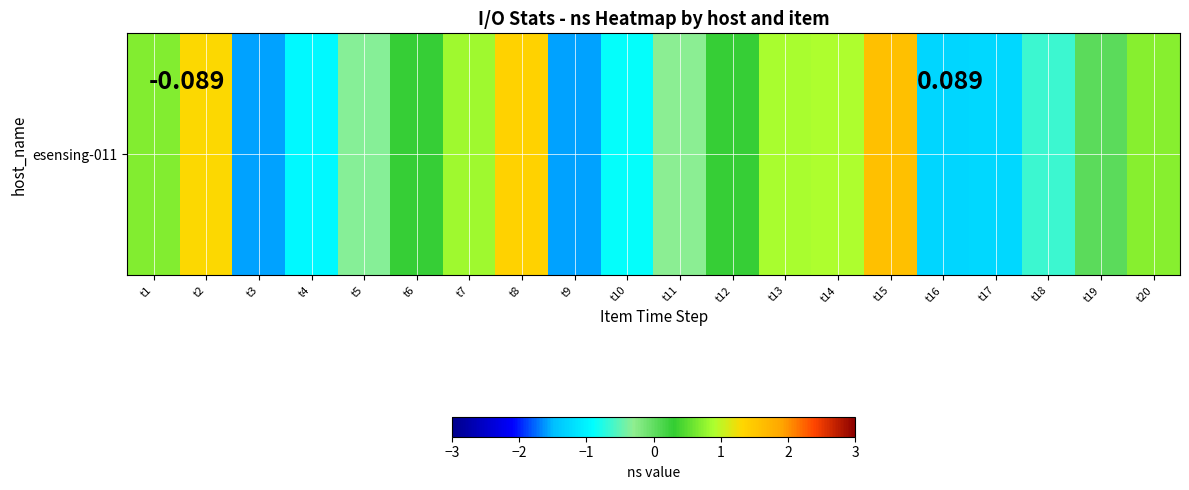

At which label does the data first exceed 0?

t1